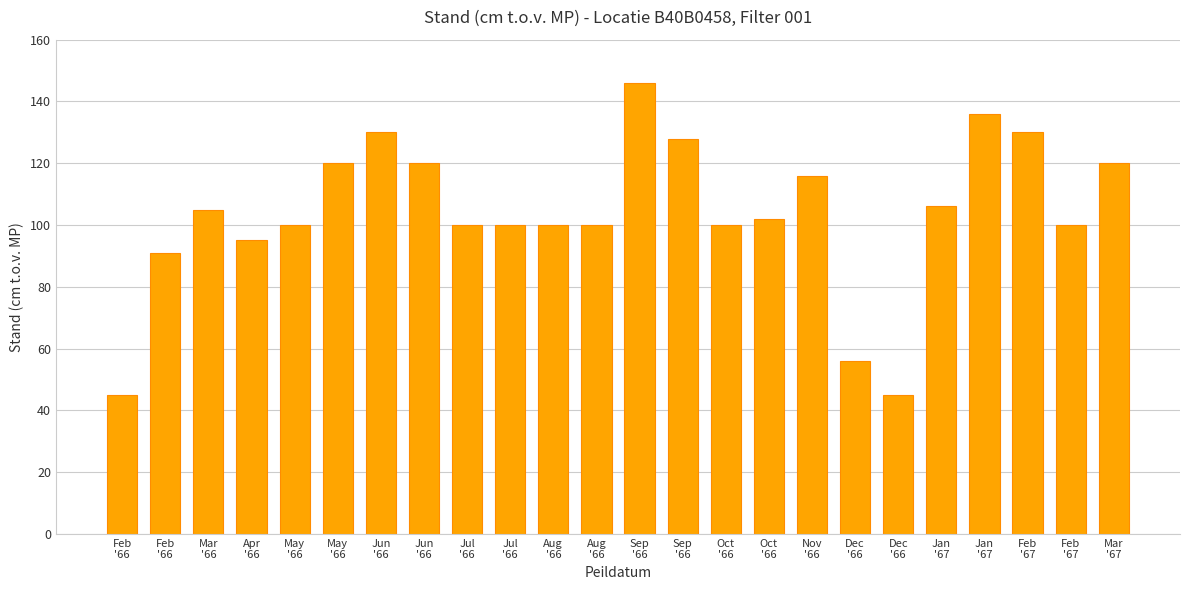

Reading left to right, transcribe all the data shown in this chart.

Feb
'66=45	Feb
'66=91	Mar
'66=105	Apr
'66=95	May
'66=100	May
'66=120	Jun
'66=130	Jun
'66=120	Jul
'66=100	Jul
'66=100	Aug
'66=100	Aug
'66=100	Sep
'66=146	Sep
'66=128	Oct
'66=100	Oct
'66=102	Nov
'66=116	Dec
'66=56	Dec
'66=45	Jan
'67=106	Jan
'67=136	Feb
'67=130	Feb
'67=100	Mar
'67=120